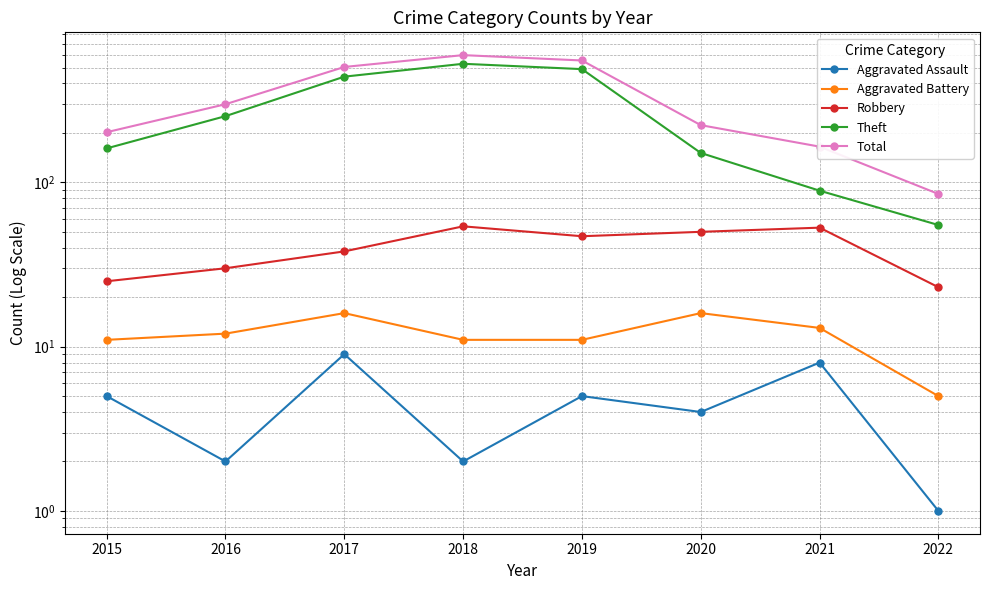

How many data points in Aggravated Assault are above 5?

2